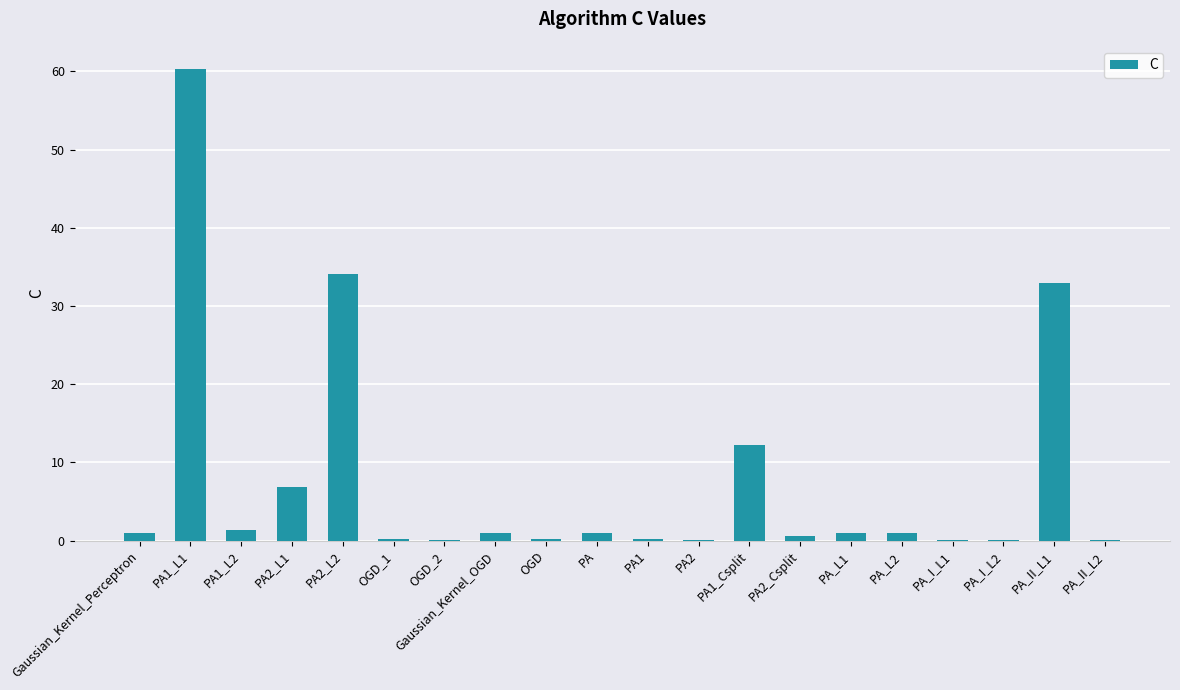

How many data points does each series have?

20